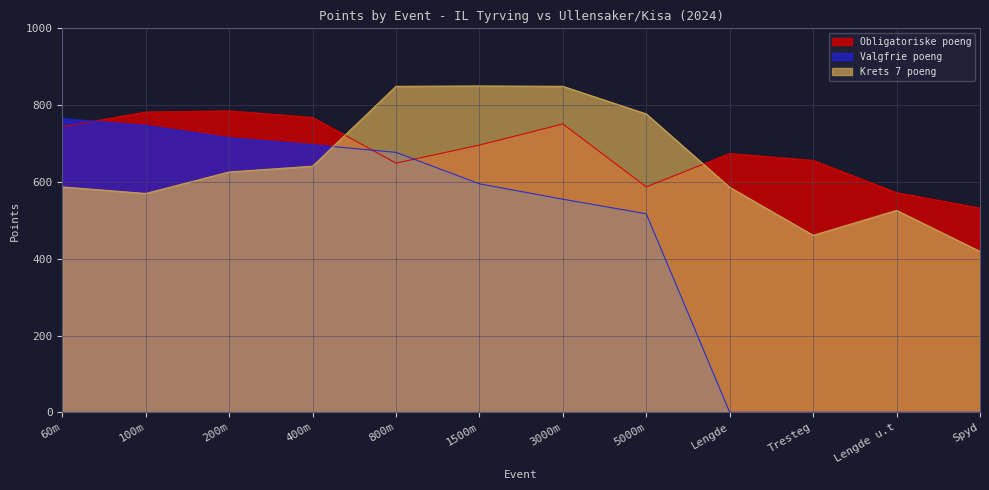

Which series has the largest total across all categories?

Obligatoriske poeng